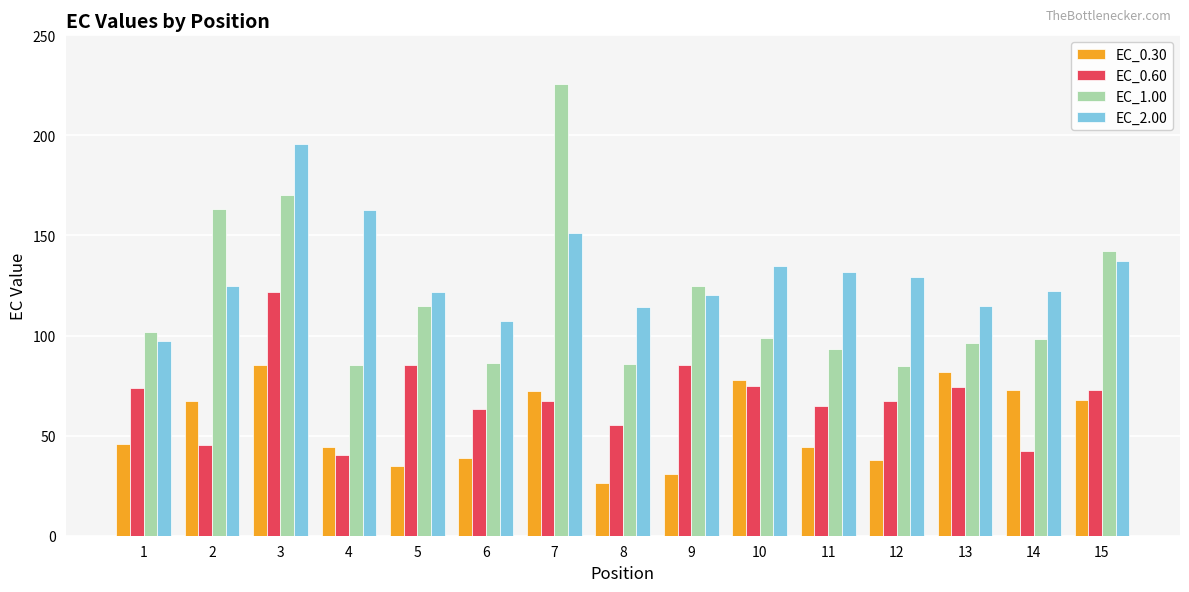

What are all the series names shown in the legend?

EC_0.30, EC_0.60, EC_1.00, EC_2.00